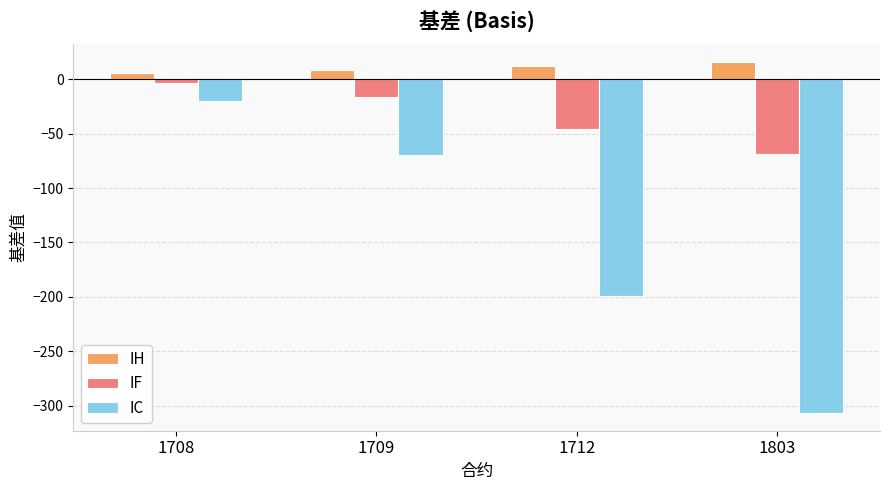

At 1708, list the series in order from largest to smallest.

IH, IF, IC